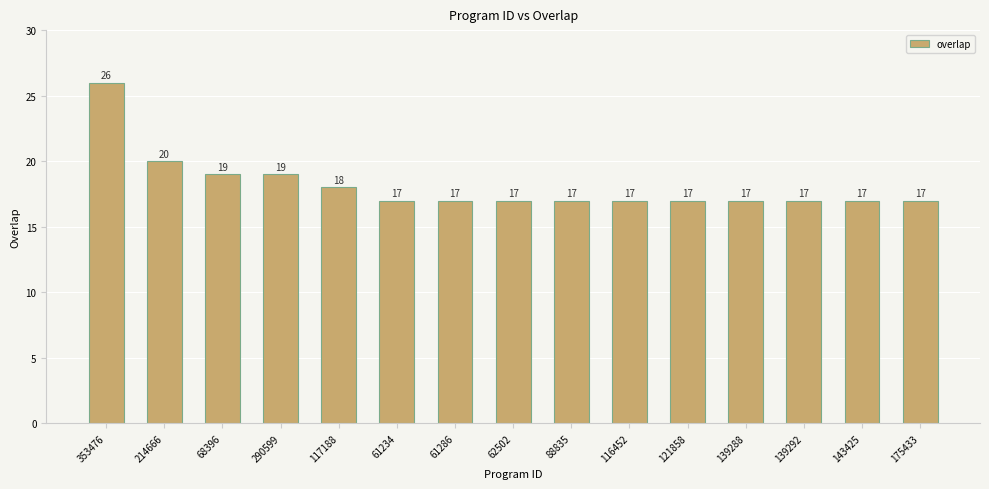

Reading left to right, extract all data points from this chart.

353476=26	214666=20	68396=19	290599=19	117188=18	61234=17	61286=17	62502=17	88835=17	116452=17	121858=17	139288=17	139292=17	143425=17	175433=17